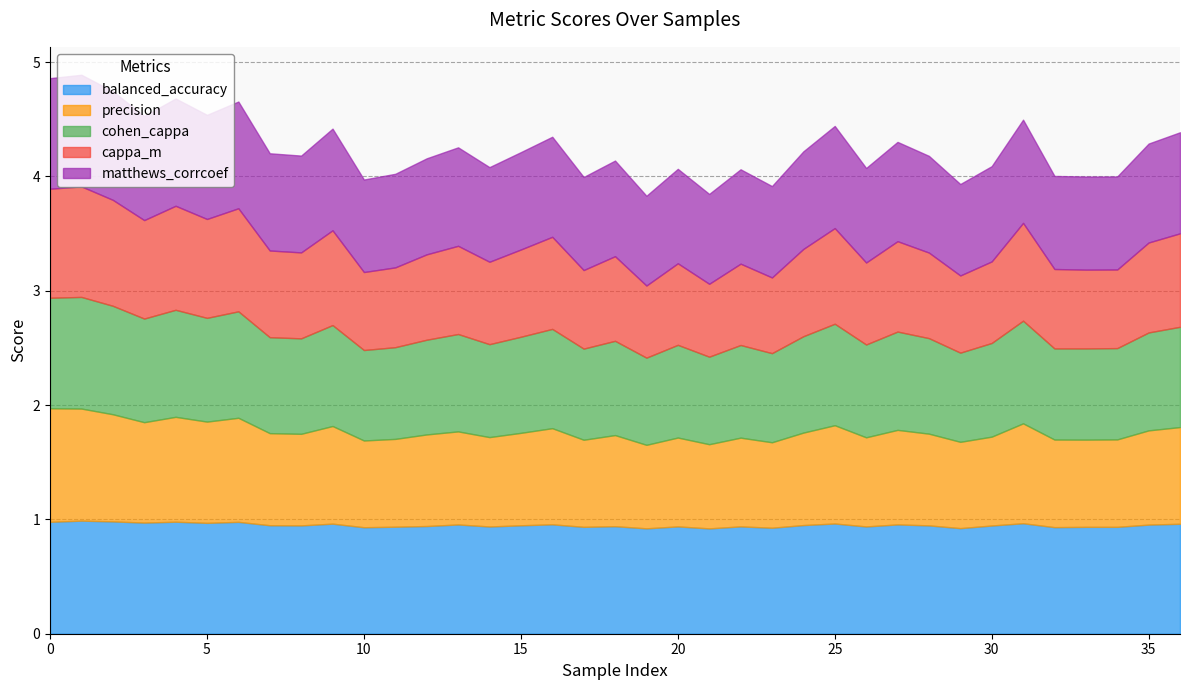

What is the difference between the highest and lowest values at 28?

0.2